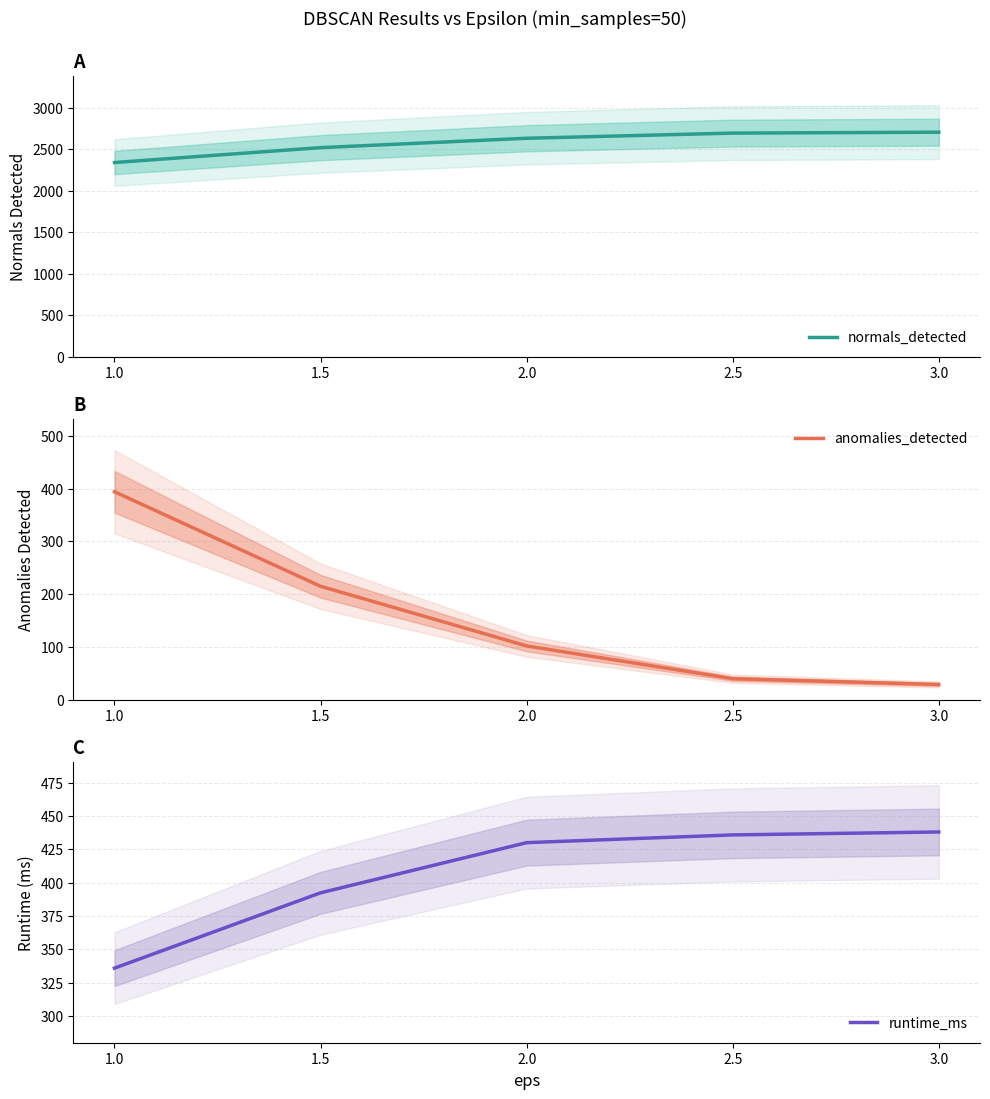

How many values in the anomalies_detected series are below 102?

2